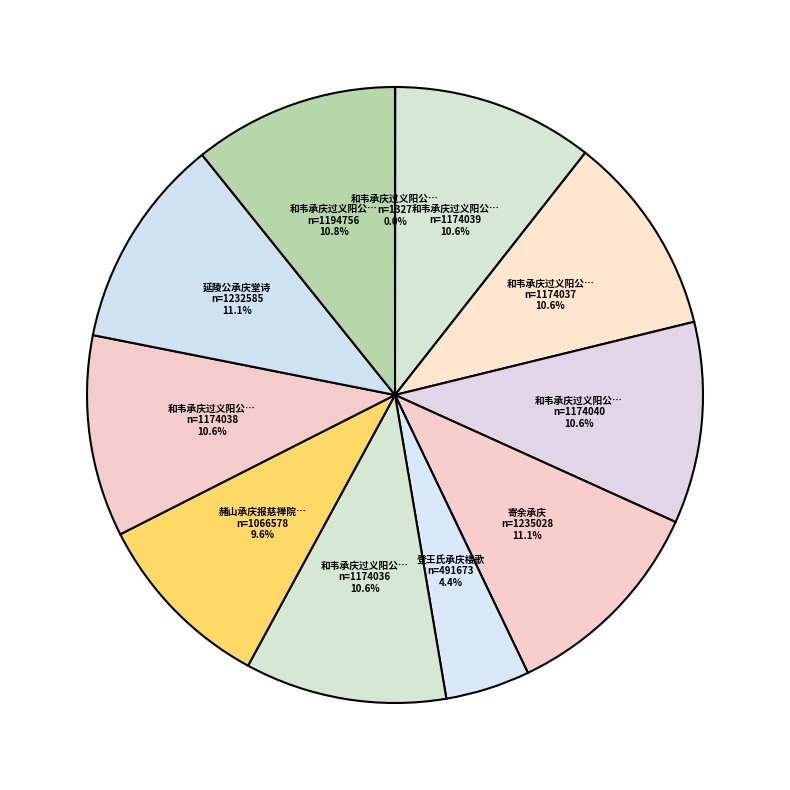

To the nearest percent, what is the difference between the largest and smallest slice percentages?

11%